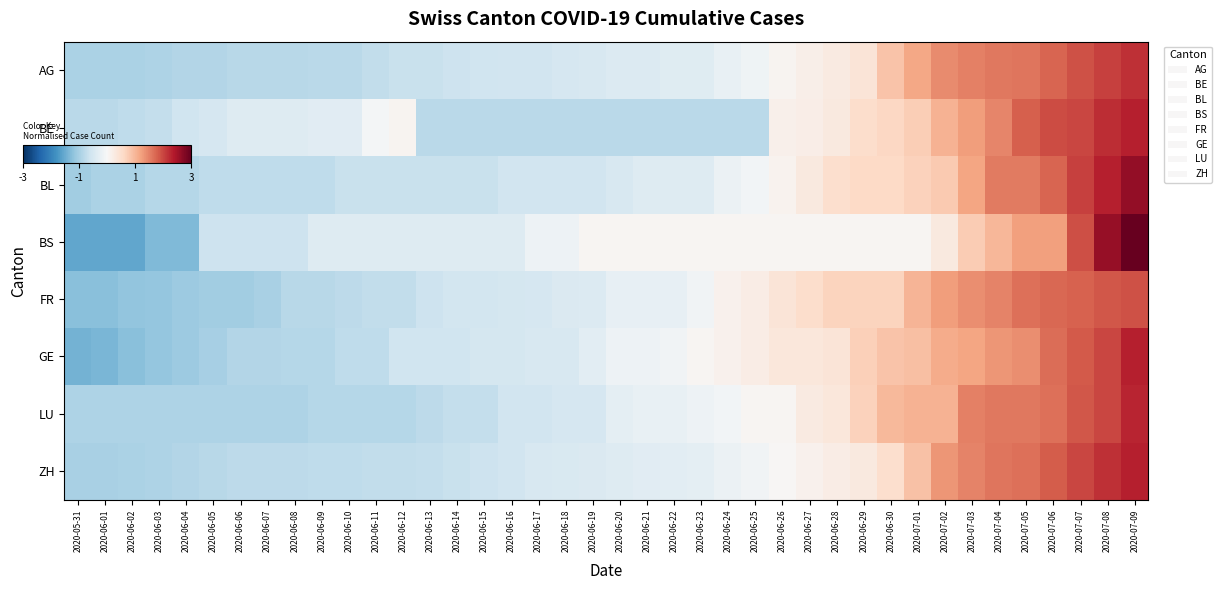

Reading right to left, transcribe all the data shown in this chart.

AG: 2020-07-09=2.2	2020-07-08=2.1	2020-07-07=1.9	2020-07-06=1.8	2020-07-05=1.6	2020-07-04=1.6	2020-07-03=1.5	2020-07-02=1.4	2020-07-01=1.2	2020-06-30=0.9	2020-06-29=0.4	2020-06-28=0.3	2020-06-27=0.2	2020-06-26=0.1	2020-06-25=-0.1	2020-06-24=-0.2	2020-06-23=-0.4	2020-06-22=-0.4	2020-06-21=-0.4	2020-06-20=-0.4	2020-06-19=-0.5	2020-06-18=-0.5	2020-06-17=-0.6	2020-06-16=-0.6	2020-06-15=-0.6	2020-06-14=-0.6	2020-06-13=-0.7	2020-06-12=-0.7	2020-06-11=-0.7	2020-06-10=-0.8	2020-06-09=-0.8	2020-06-08=-0.8	2020-06-07=-0.8	2020-06-06=-0.8	2020-06-05=-0.9	2020-06-04=-0.9	2020-06-03=-0.9	2020-06-02=-0.9	2020-06-01=-0.9	2020-05-31=-0.9
BE: 2020-07-09=2.3	2020-07-08=2.2	2020-07-07=2.0	2020-07-06=2.0	2020-07-05=1.8	2020-07-04=1.5	2020-07-03=1.3	2020-07-02=1.0	2020-07-01=0.7	2020-06-30=0.6	2020-06-29=0.5	2020-06-28=0.3	2020-06-27=0.2	2020-06-26=0.1	2020-06-25=-0.8	2020-06-24=-0.8	2020-06-23=-0.8	2020-06-22=-0.8	2020-06-21=-0.8	2020-06-20=-0.8	2020-06-19=-0.8	2020-06-18=-0.8	2020-06-17=-0.8	2020-06-16=-0.8	2020-06-15=-0.8	2020-06-14=-0.8	2020-06-13=-0.8	2020-06-12=0.1	2020-06-11=-0.1	2020-06-10=-0.3	2020-06-09=-0.3	2020-06-08=-0.4	2020-06-07=-0.4	2020-06-06=-0.4	2020-06-05=-0.5	2020-06-04=-0.6	2020-06-03=-0.7	2020-06-02=-0.8	2020-06-01=-0.8	2020-05-31=-0.8
BL: 2020-07-09=2.6	2020-07-08=2.3	2020-07-07=2.0	2020-07-06=1.8	2020-07-05=1.6	2020-07-04=1.6	2020-07-03=1.2	2020-07-02=0.8	2020-07-01=0.7	2020-06-30=0.6	2020-06-29=0.6	2020-06-28=0.5	2020-06-27=0.3	2020-06-26=0.1	2020-06-25=-0.1	2020-06-24=-0.2	2020-06-23=-0.4	2020-06-22=-0.4	2020-06-21=-0.4	2020-06-20=-0.5	2020-06-19=-0.6	2020-06-18=-0.6	2020-06-17=-0.6	2020-06-16=-0.6	2020-06-15=-0.7	2020-06-14=-0.7	2020-06-13=-0.7	2020-06-12=-0.7	2020-06-11=-0.7	2020-06-10=-0.7	2020-06-09=-0.8	2020-06-08=-0.8	2020-06-07=-0.8	2020-06-06=-0.8	2020-06-05=-0.8	2020-06-04=-0.9	2020-06-03=-0.9	2020-06-02=-1.0	2020-06-01=-1.0	2020-05-31=-1.1
BS: 2020-07-09=3.3	2020-07-08=2.6	2020-07-07=1.9	2020-07-06=1.2	2020-07-05=1.2	2020-07-04=1.0	2020-07-03=0.8	2020-07-02=0.3	2020-07-01=0.1	2020-06-30=0.1	2020-06-29=0.1	2020-06-28=0.1	2020-06-27=0.1	2020-06-26=0.1	2020-06-25=0.1	2020-06-24=0.1	2020-06-23=0.1	2020-06-22=0.1	2020-06-21=0.1	2020-06-20=0.1	2020-06-19=0.1	2020-06-18=-0.2	2020-06-17=-0.2	2020-06-16=-0.4	2020-06-15=-0.4	2020-06-14=-0.4	2020-06-13=-0.4	2020-06-12=-0.4	2020-06-11=-0.4	2020-06-10=-0.4	2020-06-09=-0.4	2020-06-08=-0.6	2020-06-07=-0.6	2020-06-06=-0.6	2020-06-05=-0.6	2020-06-04=-1.3	2020-06-03=-1.3	2020-06-02=-1.6	2020-06-01=-1.6	2020-05-31=-1.6
FR: 2020-07-09=1.9	2020-07-08=1.9	2020-07-07=1.8	2020-07-06=1.7	2020-07-05=1.7	2020-07-04=1.5	2020-07-03=1.4	2020-07-02=1.2	2020-07-01=1.0	2020-06-30=0.7	2020-06-29=0.7	2020-06-28=0.7	2020-06-27=0.5	2020-06-26=0.4	2020-06-25=0.2	2020-06-24=0.1	2020-06-23=-0.1	2020-06-22=-0.2	2020-06-21=-0.2	2020-06-20=-0.2	2020-06-19=-0.4	2020-06-18=-0.4	2020-06-17=-0.5	2020-06-16=-0.5	2020-06-15=-0.6	2020-06-14=-0.6	2020-06-13=-0.6	2020-06-12=-0.7	2020-06-11=-0.7	2020-06-10=-0.8	2020-06-09=-0.8	2020-06-08=-0.8	2020-06-07=-1.0	2020-06-06=-1.0	2020-06-05=-1.0	2020-06-04=-1.1	2020-06-03=-1.2	2020-06-02=-1.2	2020-06-01=-1.3	2020-05-31=-1.3
GE: 2020-07-09=2.3	2020-07-08=2.0	2020-07-07=1.8	2020-07-06=1.7	2020-07-05=1.4	2020-07-04=1.3	2020-07-03=1.2	2020-07-02=1.1	2020-07-01=0.9	2020-06-30=0.9	2020-06-29=0.7	2020-06-28=0.4	2020-06-27=0.3	2020-06-26=0.3	2020-06-25=0.2	2020-06-24=0.1	2020-06-23=0.1	2020-06-22=-0.1	2020-06-21=-0.2	2020-06-20=-0.2	2020-06-19=-0.3	2020-06-18=-0.5	2020-06-17=-0.5	2020-06-16=-0.5	2020-06-15=-0.5	2020-06-14=-0.6	2020-06-13=-0.6	2020-06-12=-0.6	2020-06-11=-0.8	2020-06-10=-0.8	2020-06-09=-0.8	2020-06-08=-0.8	2020-06-07=-0.9	2020-06-06=-0.9	2020-06-05=-1.0	2020-06-04=-1.1	2020-06-03=-1.2	2020-06-02=-1.3	2020-06-01=-1.4	2020-05-31=-1.4
LU: 2020-07-09=2.3	2020-07-08=2.0	2020-07-07=1.9	2020-07-06=1.7	2020-07-05=1.6	2020-07-04=1.6	2020-07-03=1.5	2020-07-02=1.0	2020-07-01=1.0	2020-06-30=1.0	2020-06-29=0.7	2020-06-28=0.3	2020-06-27=0.3	2020-06-26=0.1	2020-06-25=0.1	2020-06-24=-0.1	2020-06-23=-0.2	2020-06-22=-0.2	2020-06-21=-0.2	2020-06-20=-0.3	2020-06-19=-0.5	2020-06-18=-0.5	2020-06-17=-0.6	2020-06-16=-0.6	2020-06-15=-0.7	2020-06-14=-0.7	2020-06-13=-0.8	2020-06-12=-0.8	2020-06-11=-0.8	2020-06-10=-0.8	2020-06-09=-0.8	2020-06-08=-0.9	2020-06-07=-0.9	2020-06-06=-0.9	2020-06-05=-0.9	2020-06-04=-0.9	2020-06-03=-0.9	2020-06-02=-0.9	2020-06-01=-0.9	2020-05-31=-0.9
ZH: 2020-07-09=2.3	2020-07-08=2.2	2020-07-07=2.0	2020-07-06=1.8	2020-07-05=1.7	2020-07-04=1.6	2020-07-03=1.5	2020-07-02=1.3	2020-07-01=0.9	2020-06-30=0.5	2020-06-29=0.3	2020-06-28=0.2	2020-06-27=0.1	2020-06-26=0.0	2020-06-25=-0.1	2020-06-24=-0.2	2020-06-23=-0.3	2020-06-22=-0.3	2020-06-21=-0.3	2020-06-20=-0.4	2020-06-19=-0.4	2020-06-18=-0.4	2020-06-17=-0.5	2020-06-16=-0.6	2020-06-15=-0.6	2020-06-14=-0.7	2020-06-13=-0.7	2020-06-12=-0.7	2020-06-11=-0.7	2020-06-10=-0.8	2020-06-09=-0.8	2020-06-08=-0.8	2020-06-07=-0.8	2020-06-06=-0.8	2020-06-05=-0.8	2020-06-04=-0.9	2020-06-03=-0.9	2020-06-02=-1.0	2020-06-01=-1.0	2020-05-31=-1.0